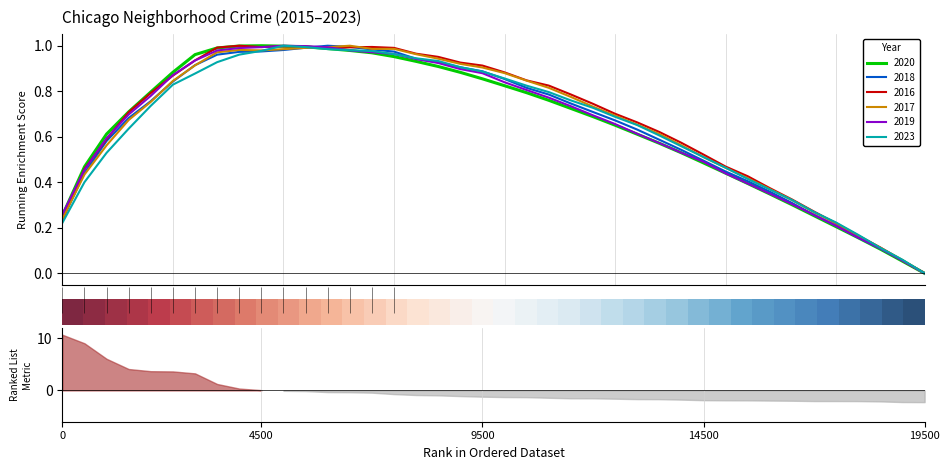

How many values are above zero?

39